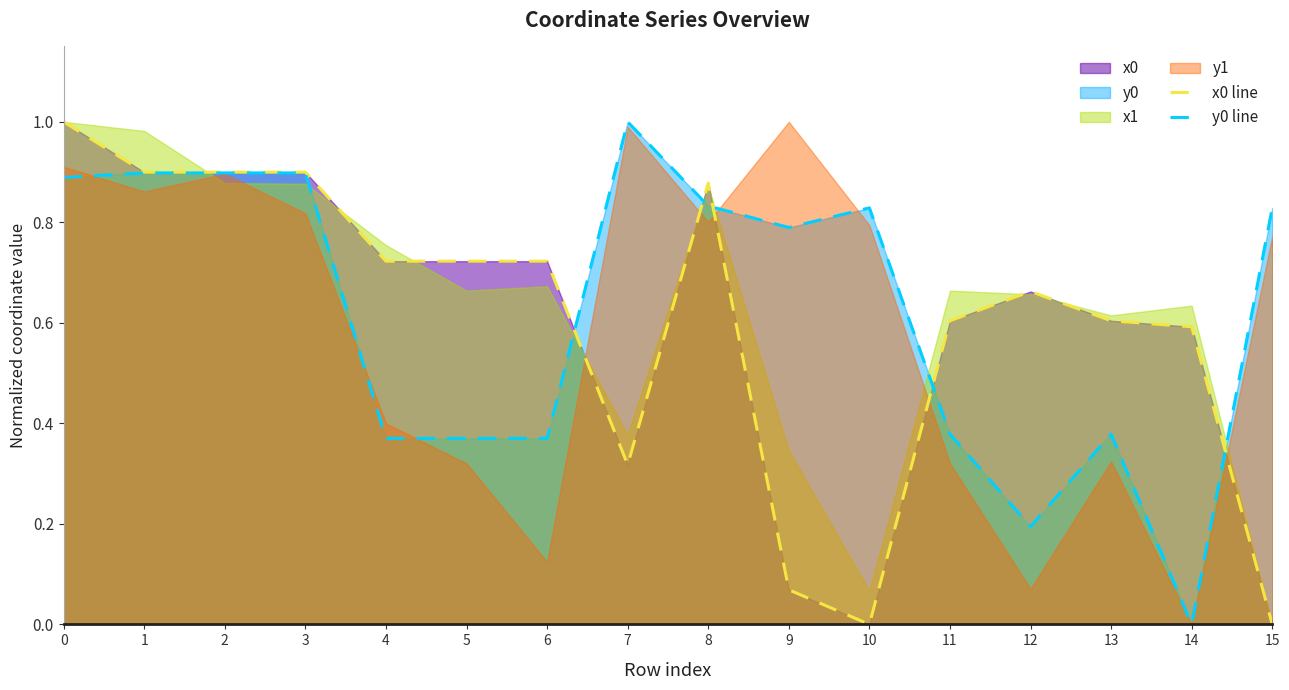

At which label is y0 line closest to 0?

14